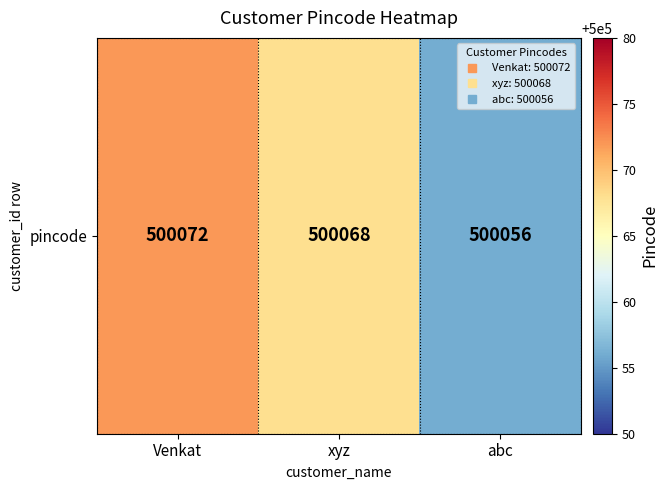

Reading left to right, extract all data points from this chart.

500072	500068	500056